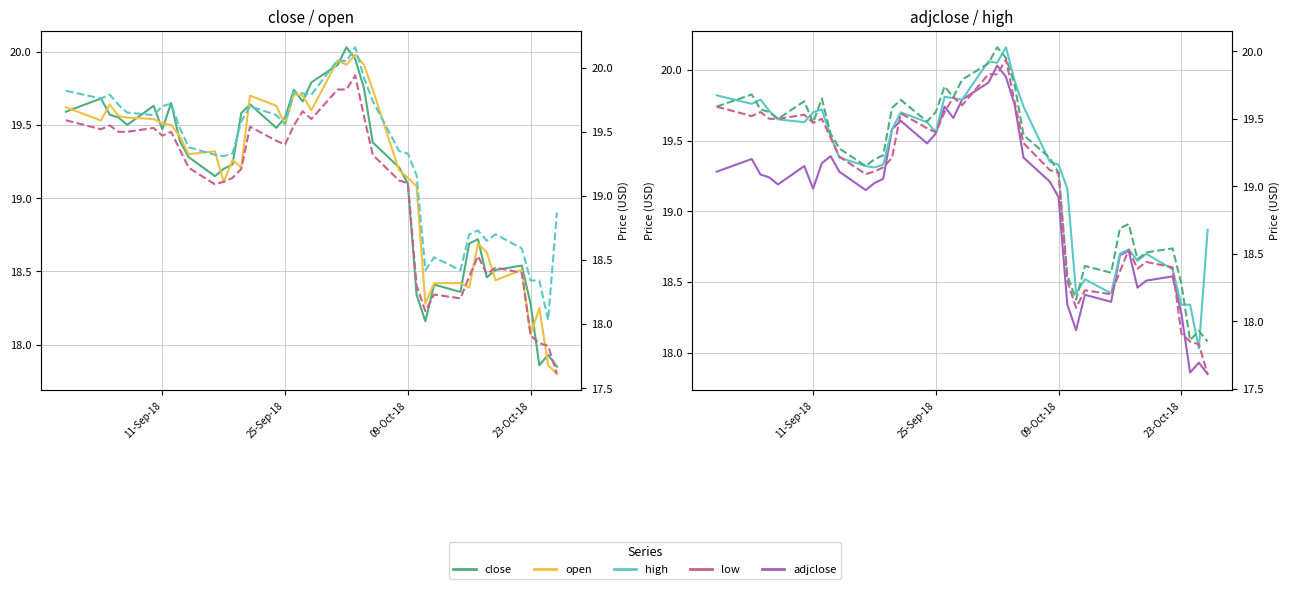

At how many categories does at least one series exceed 19?

28